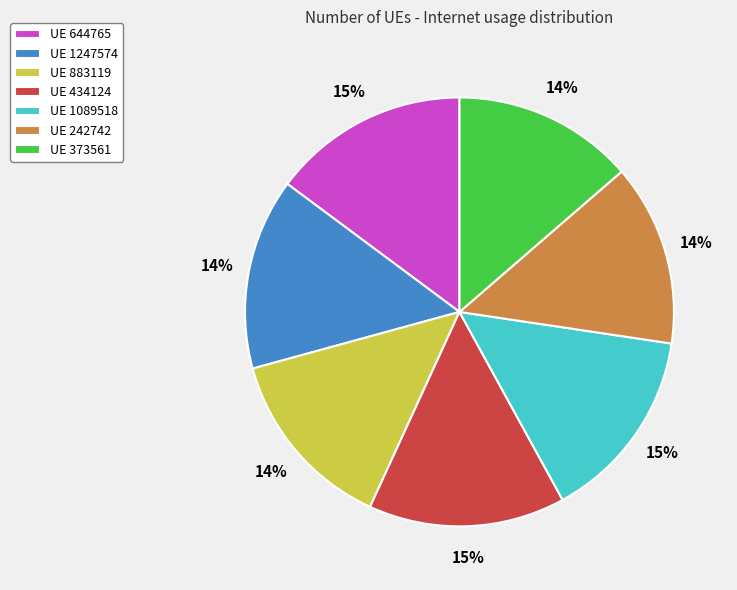

How many segments does this pie chart have?

7